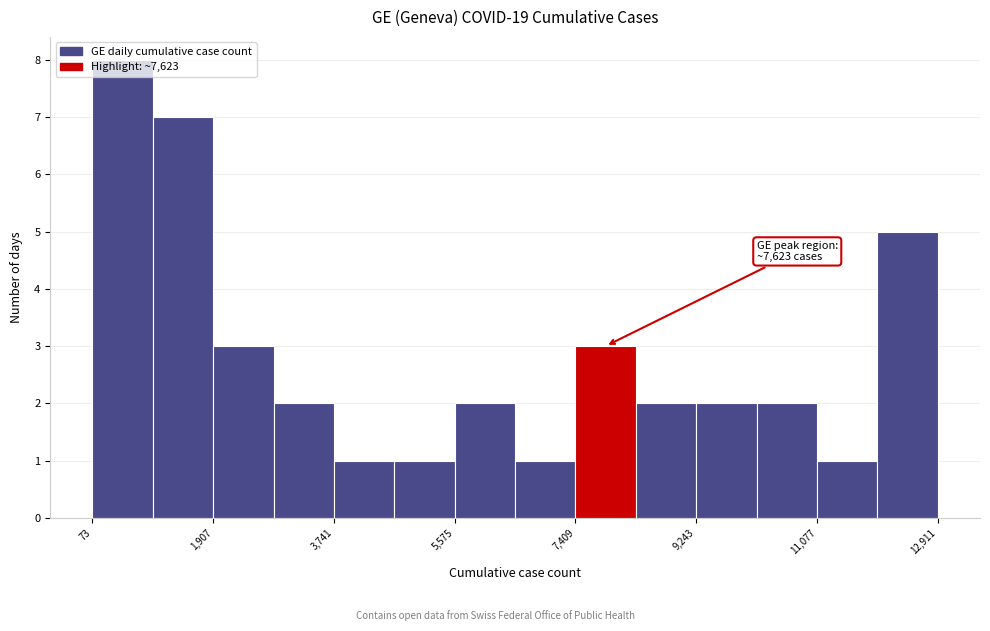

Over which range of the x-axis is the bar tallest?

0 to 1000